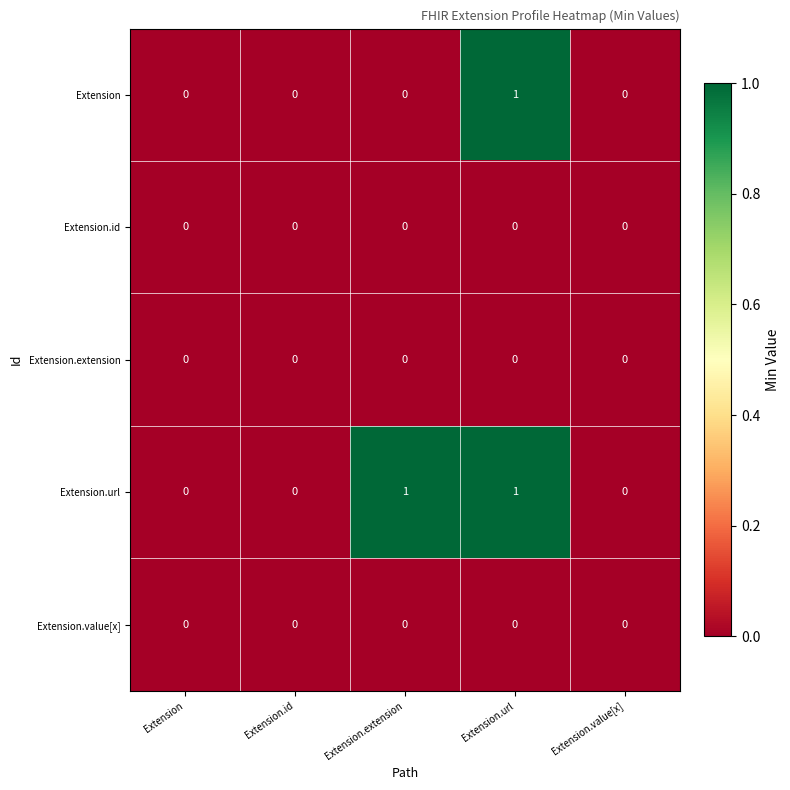

Which series changed the most between Extension.extension and Extension.value[x]?

Extension.url